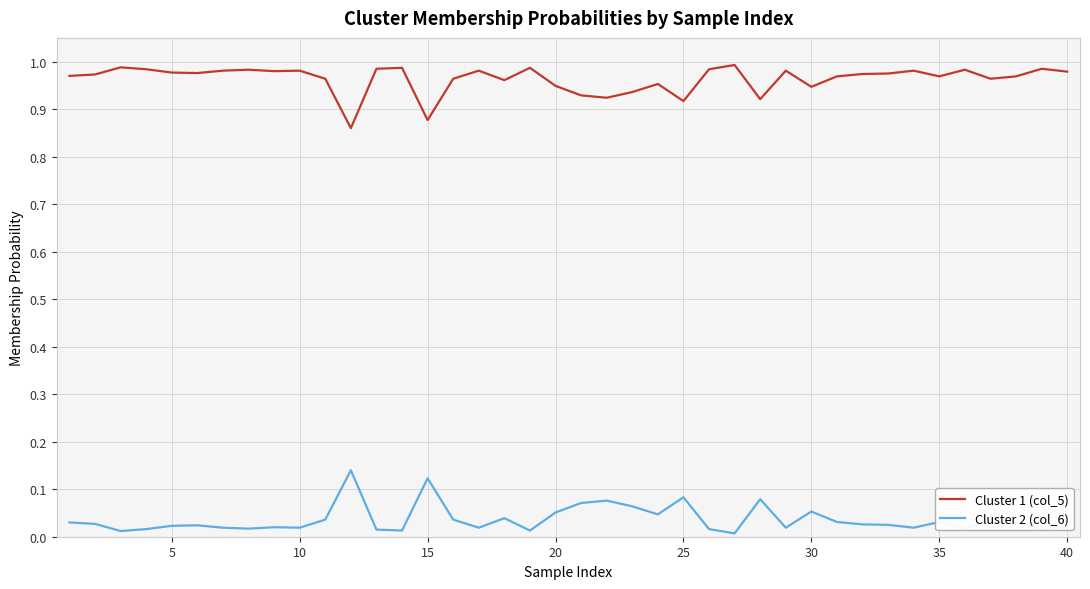

True or false: Cluster 1 (col_5) and Cluster 2 (col_6) cross at least once.

False